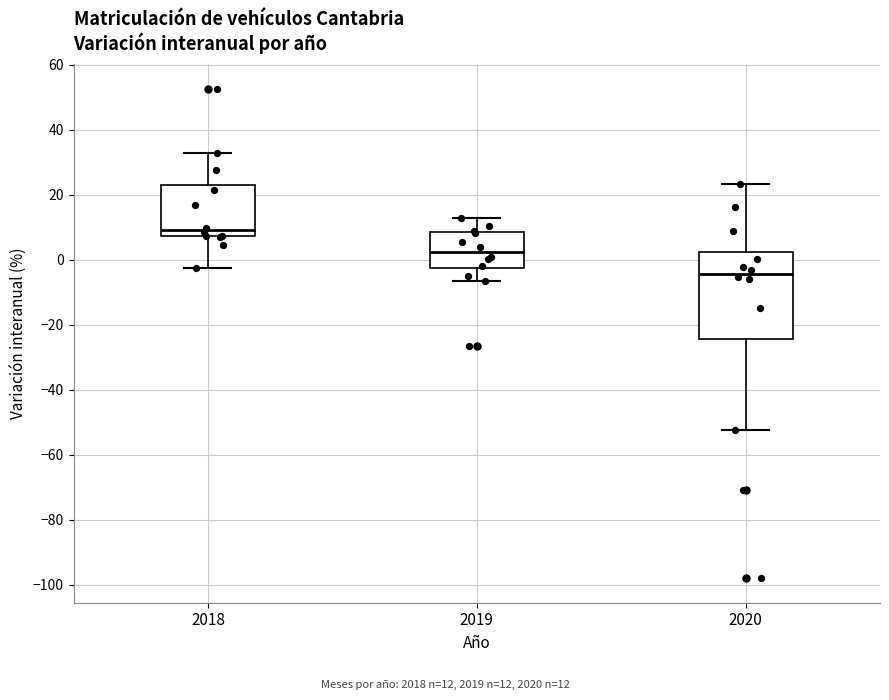

Which box has the highest median line?

2018